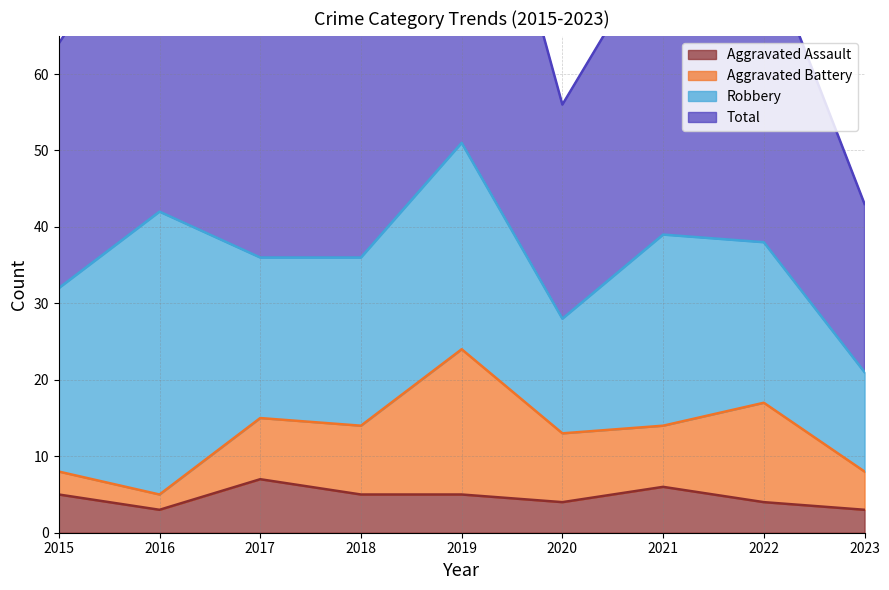

In Total, how many points are higher than both neighbors (excluding endpoints)?

3